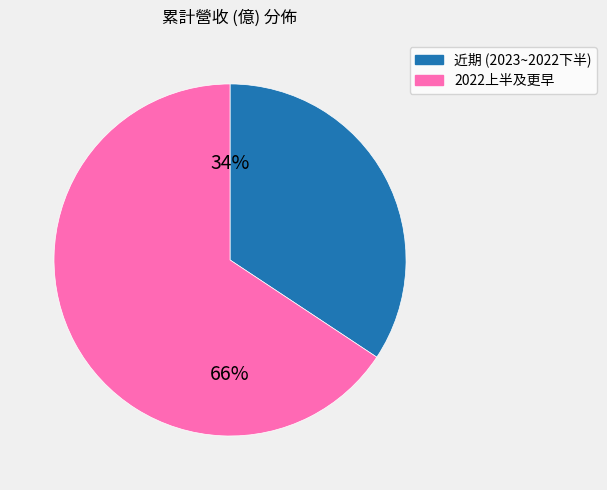

How many slices are in this pie chart?

2